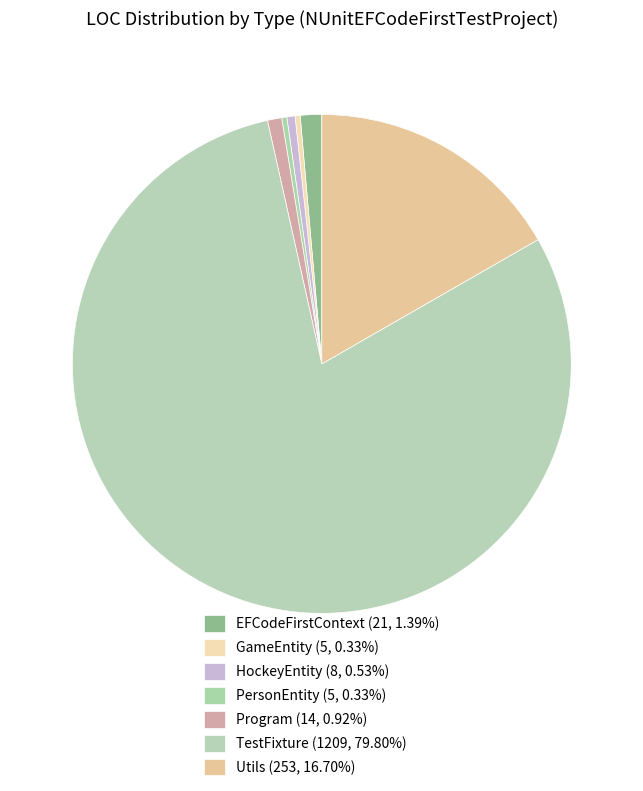

Rank the categories by value from lowest to highest.

GameEntity, PersonEntity, HockeyEntity, Program, EFCodeFirstContext, Utils, TestFixture